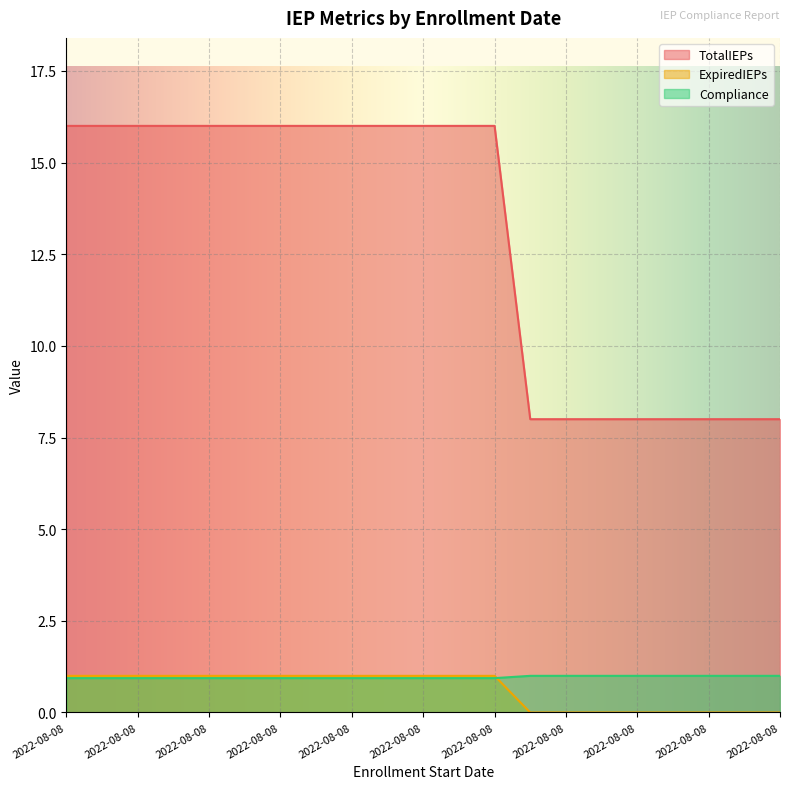

What is the difference between the highest and lowest values at 2022-08-08?

15.1